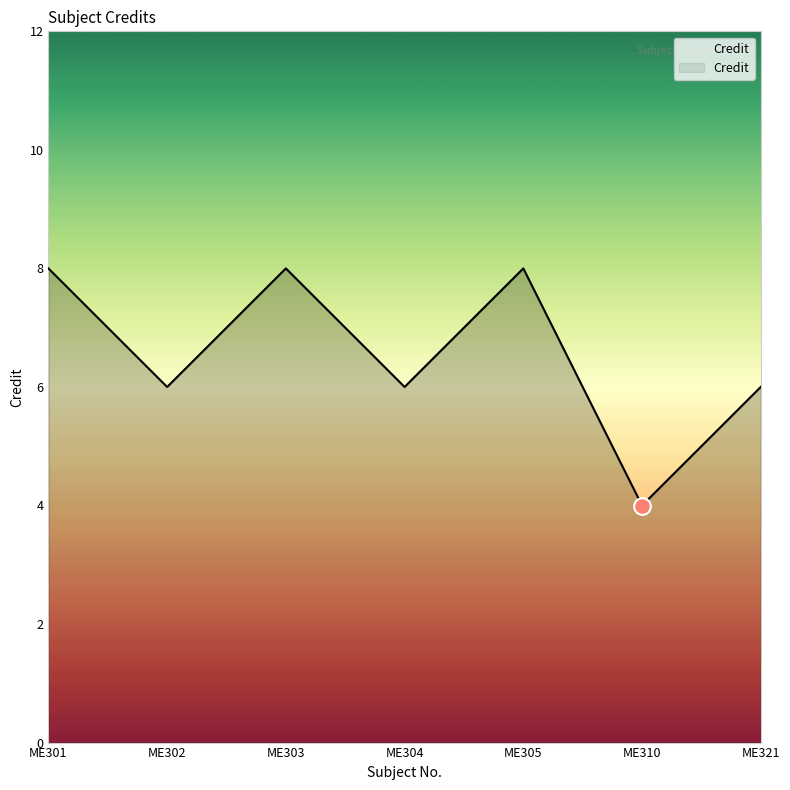

Where does the data first go above 6?

ME301